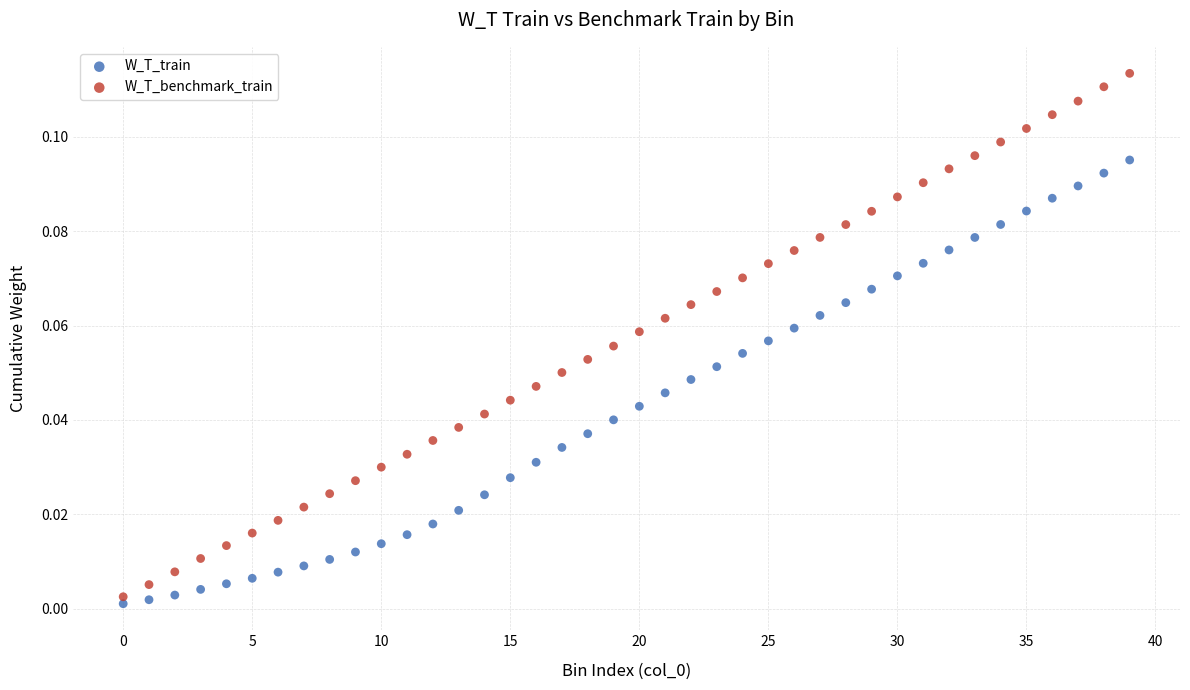

What are all the series names shown in the legend?

W_T_train, W_T_benchmark_train